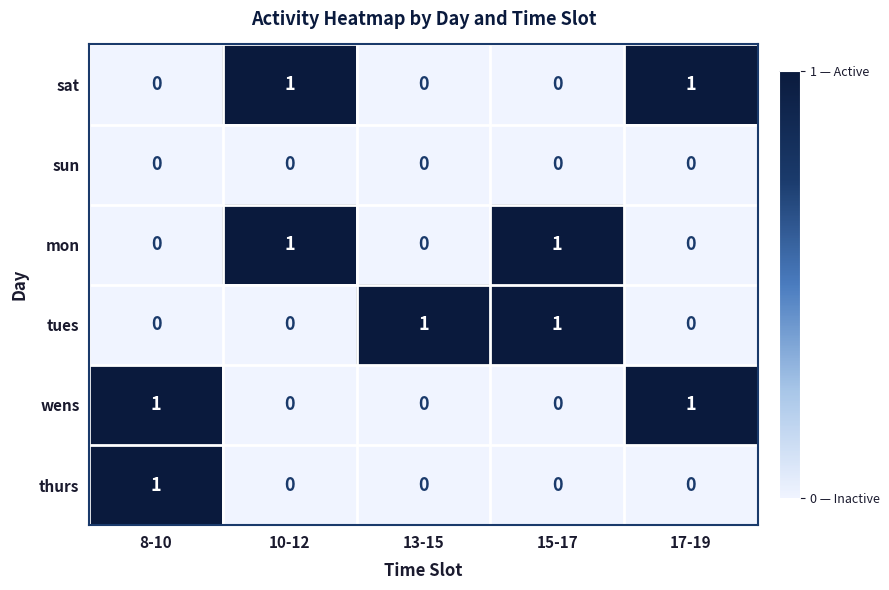

At how many categories does at least one series exceed 0?

5